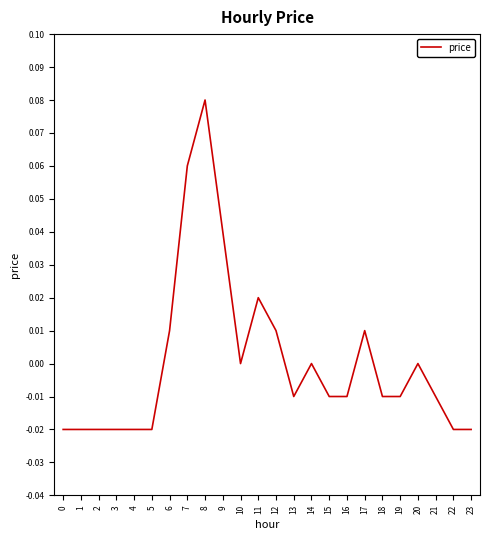

Which label corresponds to the largest value in the chart?

8